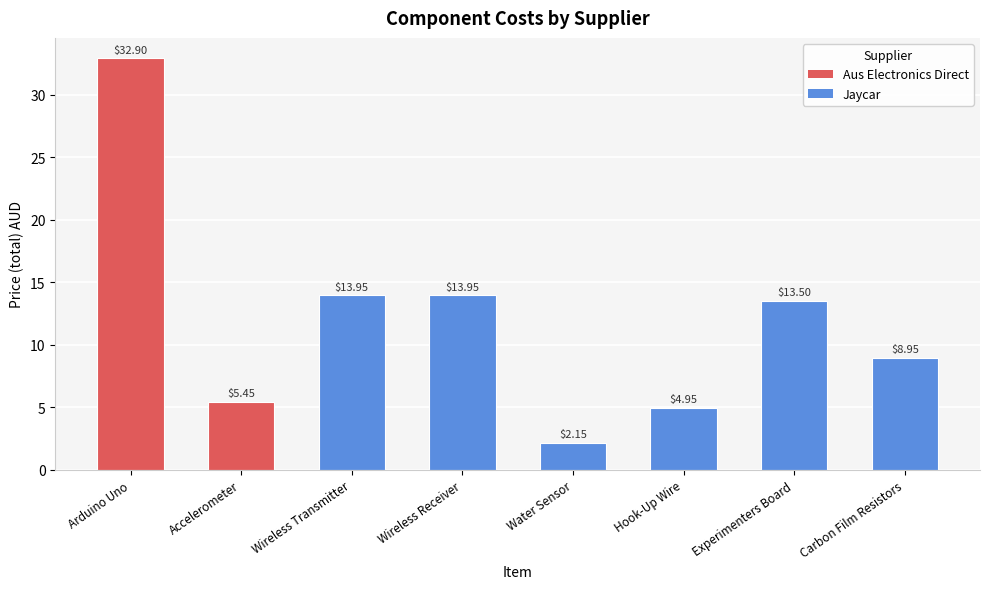

What is the ratio of the value at Accelerometer to the value at Carbon Film Resistors?

0.6